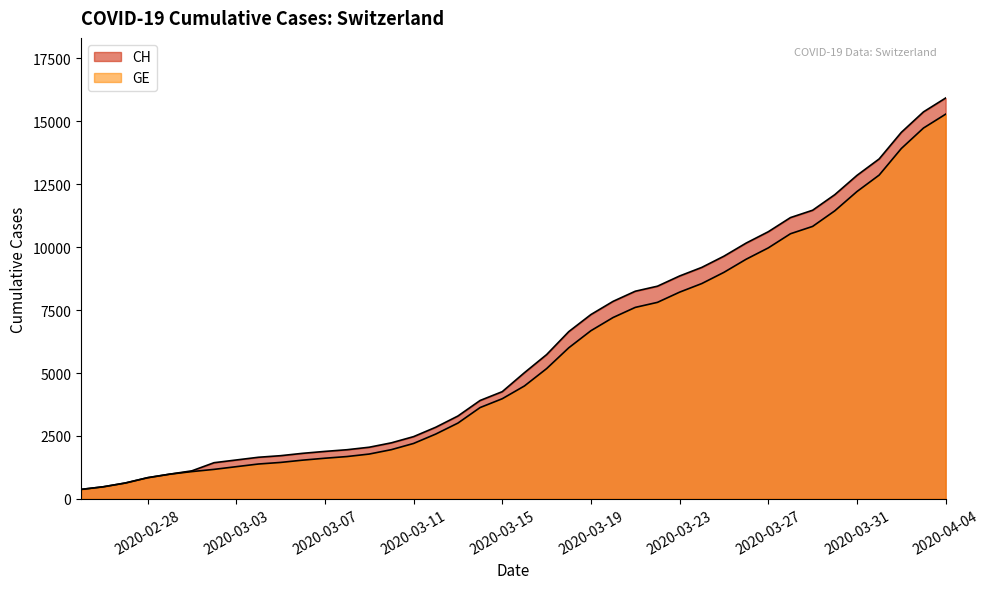

True or false: CH and GE intersect in this chart.

False